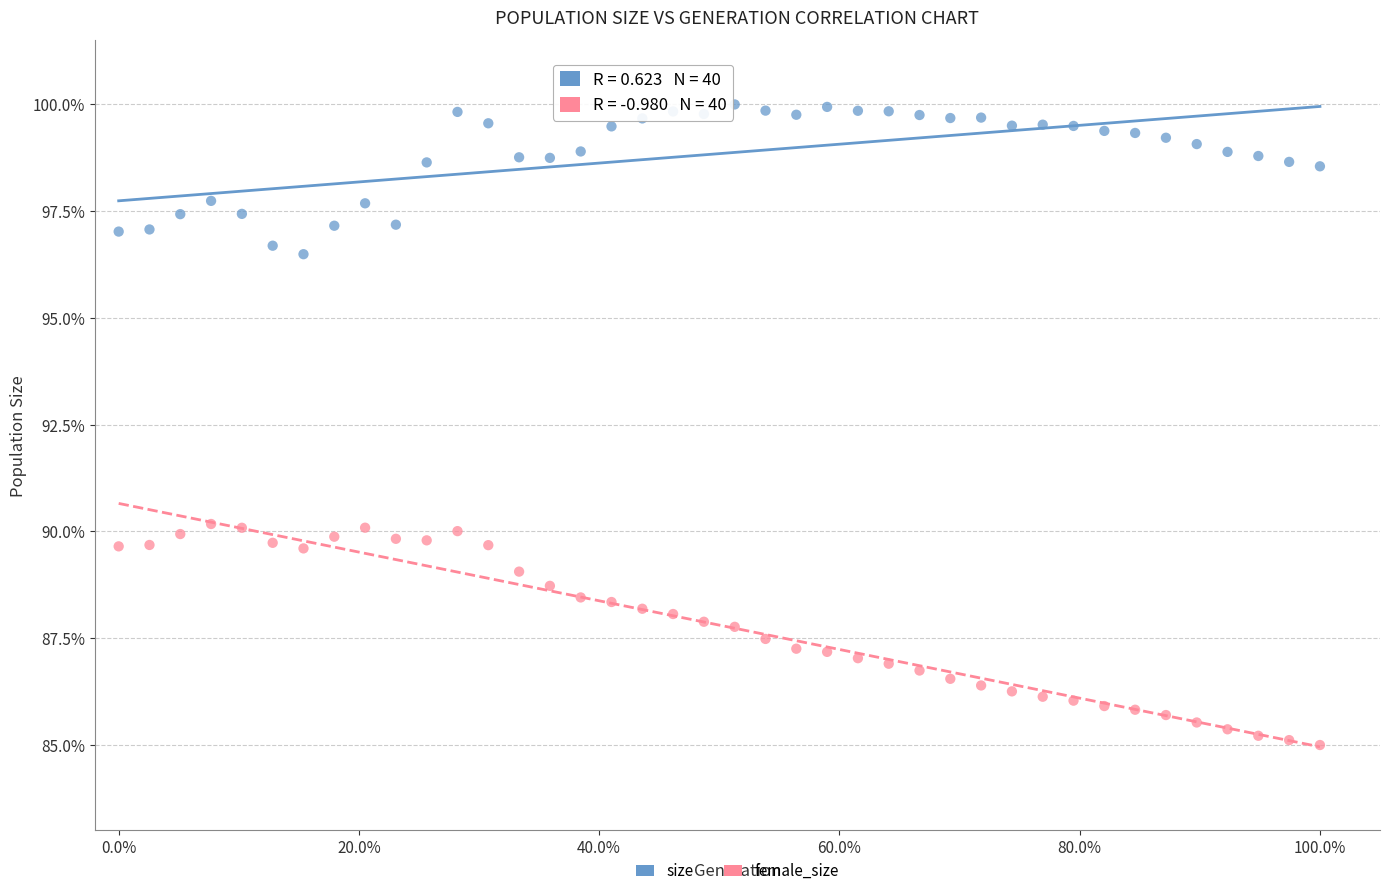

Which series reaches the minimum Y coordinate?

female_size